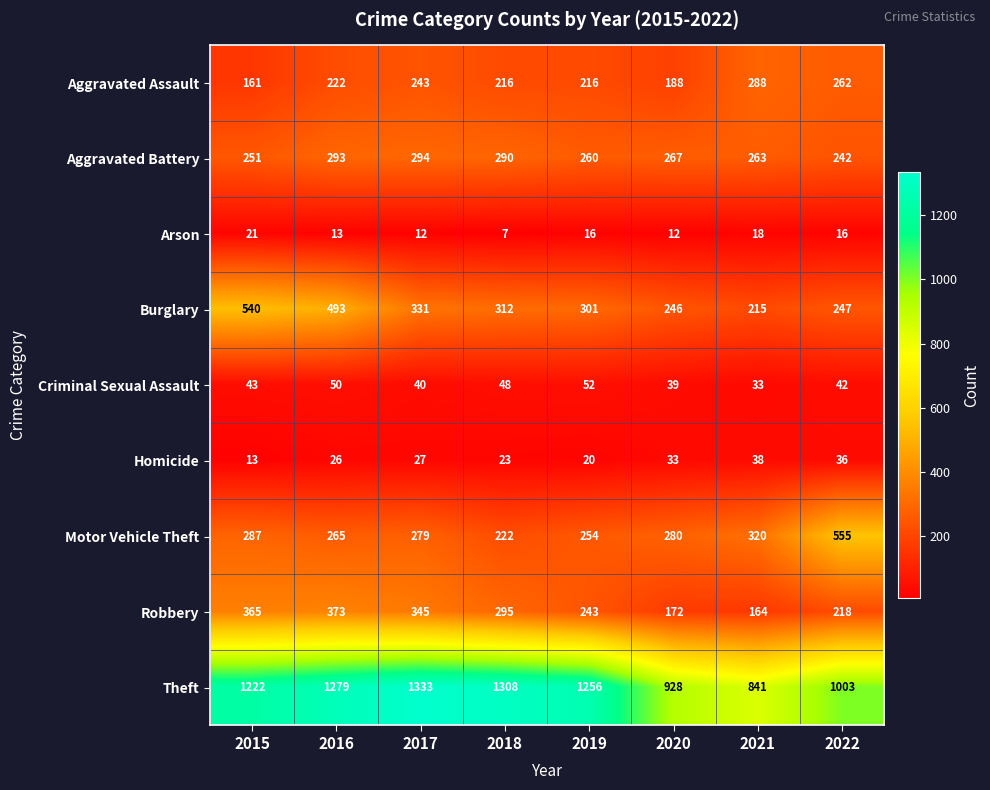

What is the approximate value of Aggravated Battery at 2017, to the nearest 5?

295